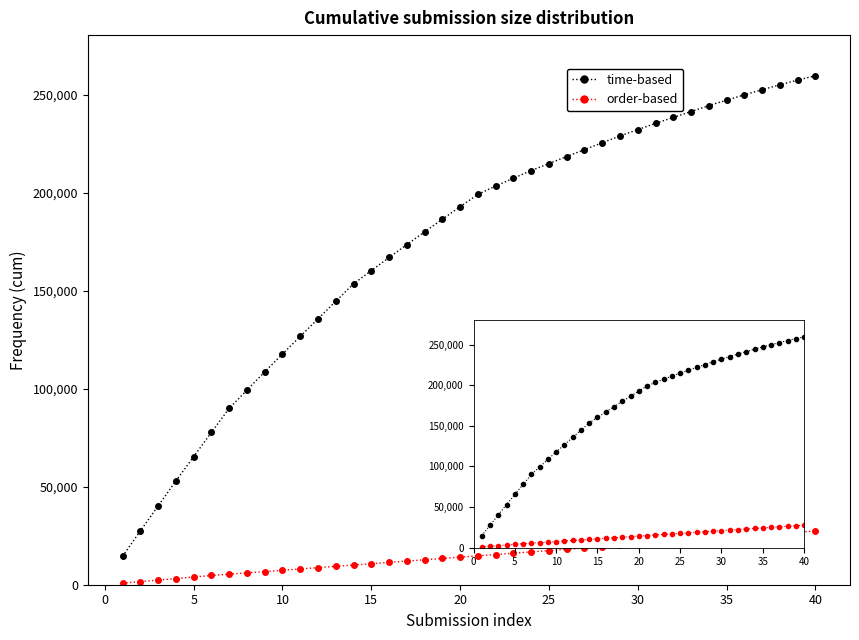

How many values in the time-based series exceed 199250?

19